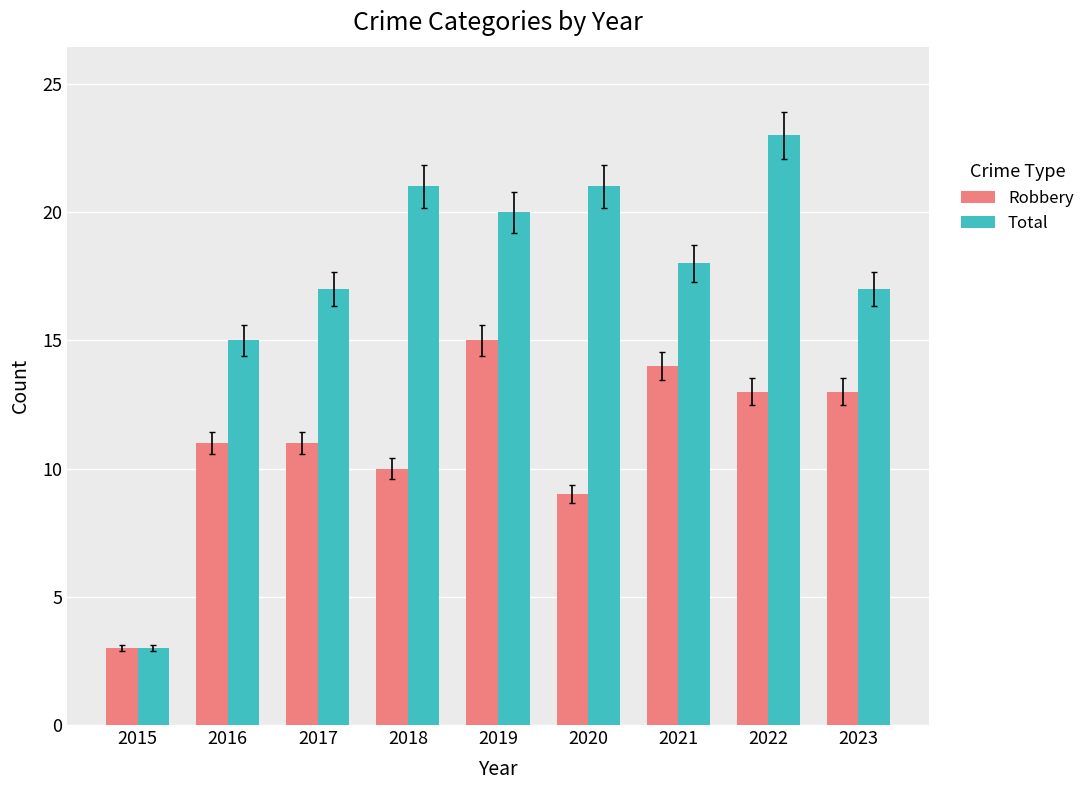

At 2017, list the series in order from smallest to largest.

Robbery, Total